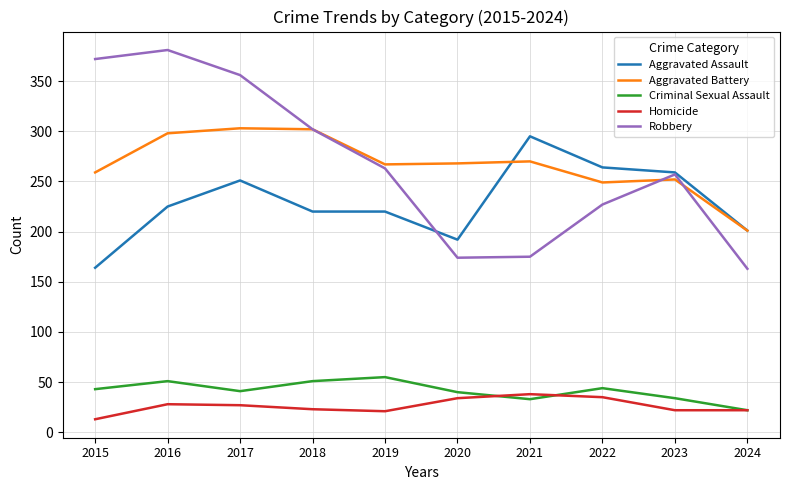

What is the spread (max minus min) of values at 2020?

234